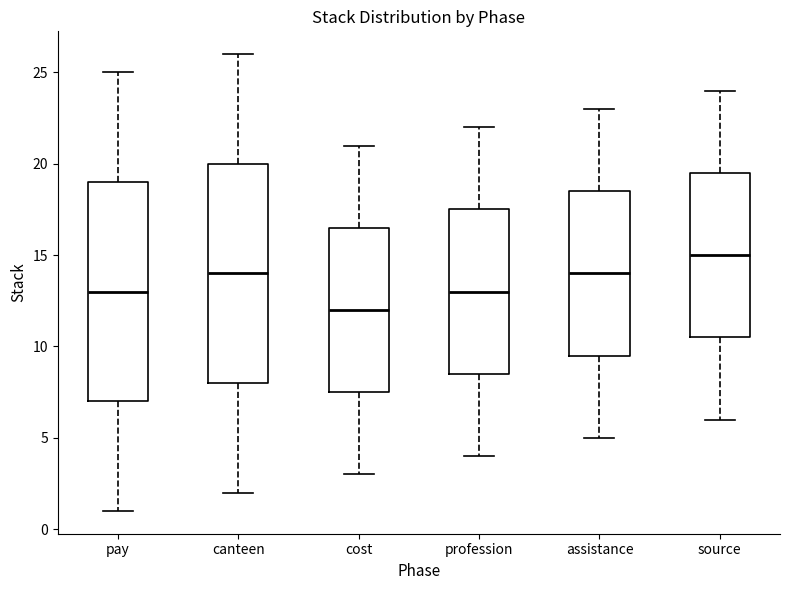

Reading left to right, transcribe this box plot: for each box, give where its median line is, the range the box spans, and where its two whiskers end, as read against the y-axis. The values are not printed on the chart, so give them approximately, as read against the axis.

pay: median 13.0, box 7.0 to 19.0, whiskers 1.0 to 25.0
canteen: median 14.0, box 8.0 to 20.0, whiskers 2.0 to 26.0
cost: median 12.0, box 7.5 to 16.5, whiskers 3.0 to 21.0
profession: median 13.0, box 8.5 to 17.5, whiskers 4.0 to 22.0
assistance: median 14.0, box 9.5 to 18.5, whiskers 5.0 to 23.0
source: median 15.0, box 10.5 to 19.5, whiskers 6.0 to 24.0